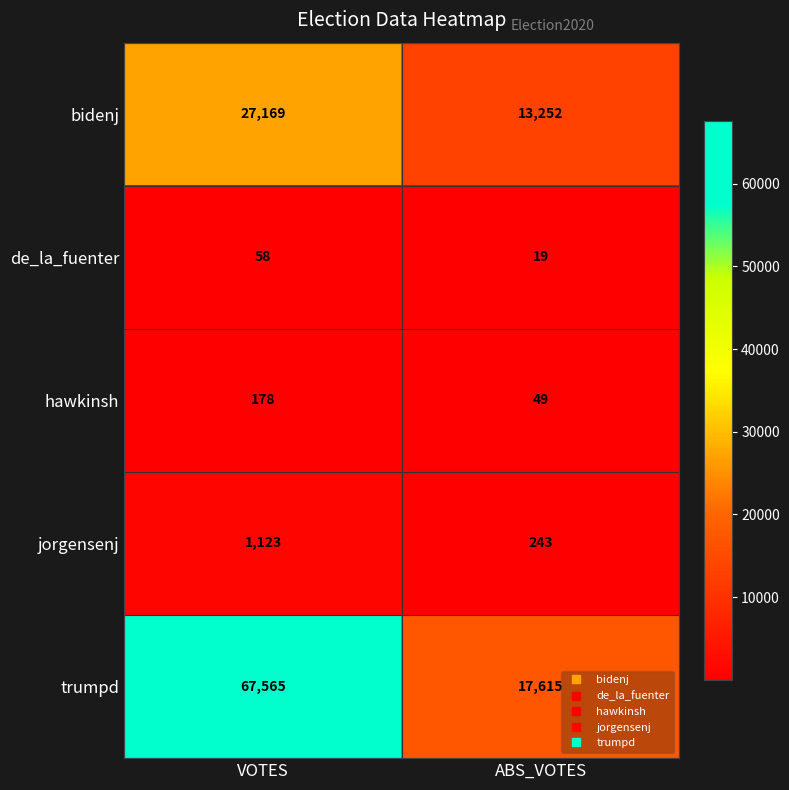

What is the minimum value shown in the chart?

19